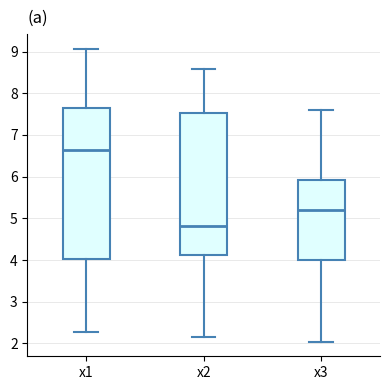

Reading left to right, transcribe this box plot: for each box, give where its median line is, the range the box spans, and where its two whiskers end, as read against the y-axis. The values are not printed on the chart, so give them approximately, as read against the axis.

x1: median 6.6, box 4.0 to 7.6, whiskers 2.3 to 9.1
x2: median 4.8, box 4.1 to 7.5, whiskers 2.2 to 8.6
x3: median 5.2, box 4.0 to 5.9, whiskers 2.0 to 7.6